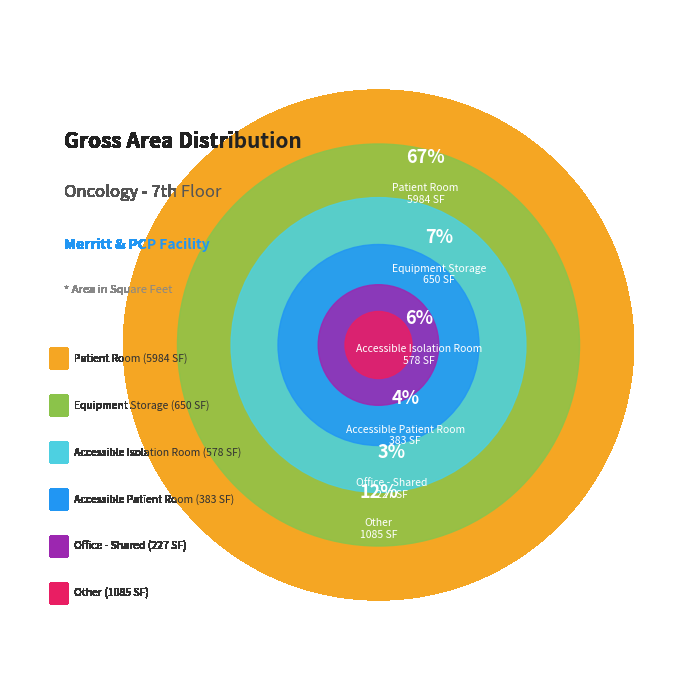

Does EQUIPMENT STORAGE represent more than half of the total?

No